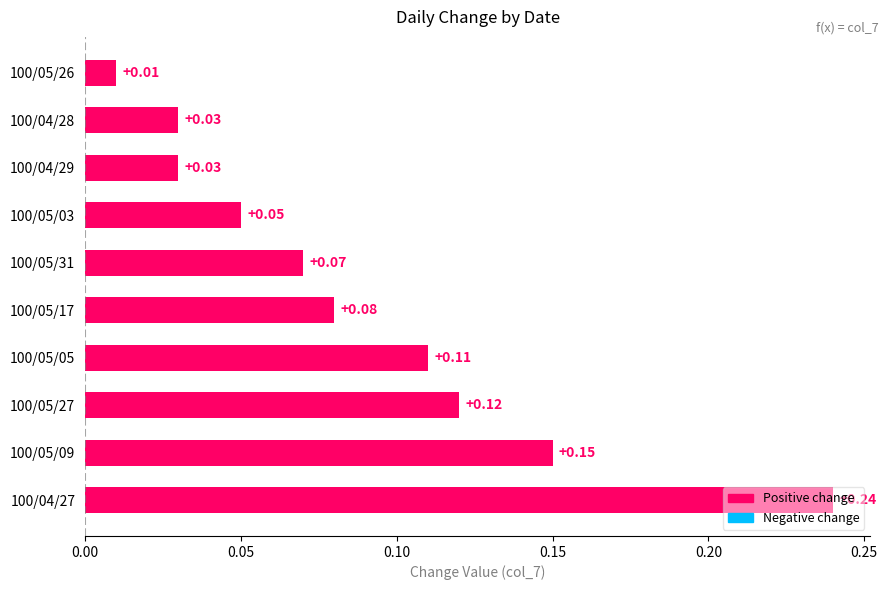

What is the sum of all values?

0.9